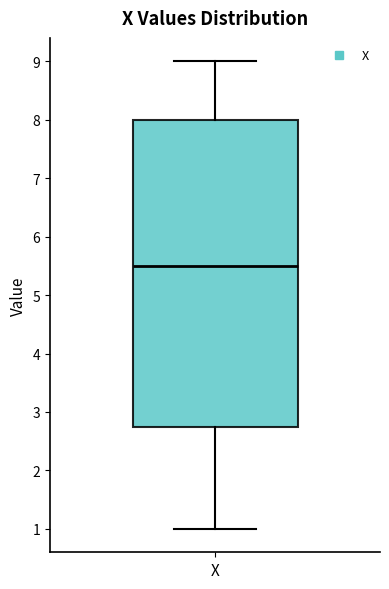

Read this box plot against the y-axis: the position of the median line, the range covered by the box, and the ends of both whiskers. The values are not printed on the chart, so give them approximately, as read against the axis.

median 5.5, box 2.8 to 8.0, whiskers 1.0 to 9.0